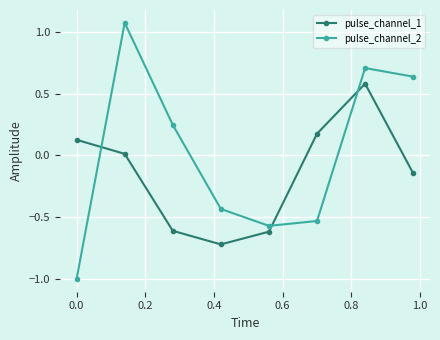

What is the difference between the second highest and minimum values in the pulse_channel_1 series?

0.9